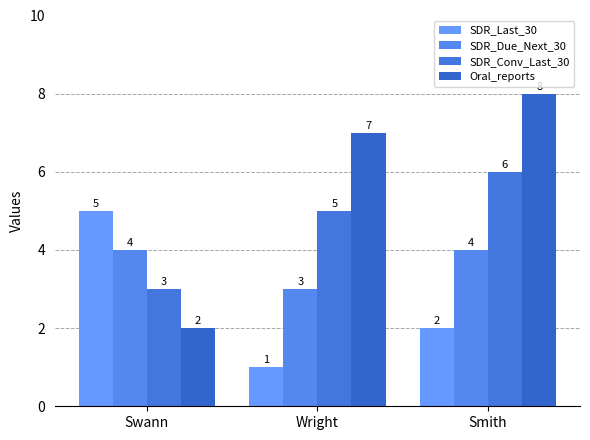

At which label does Oral_reports reach its minimum?

Swann